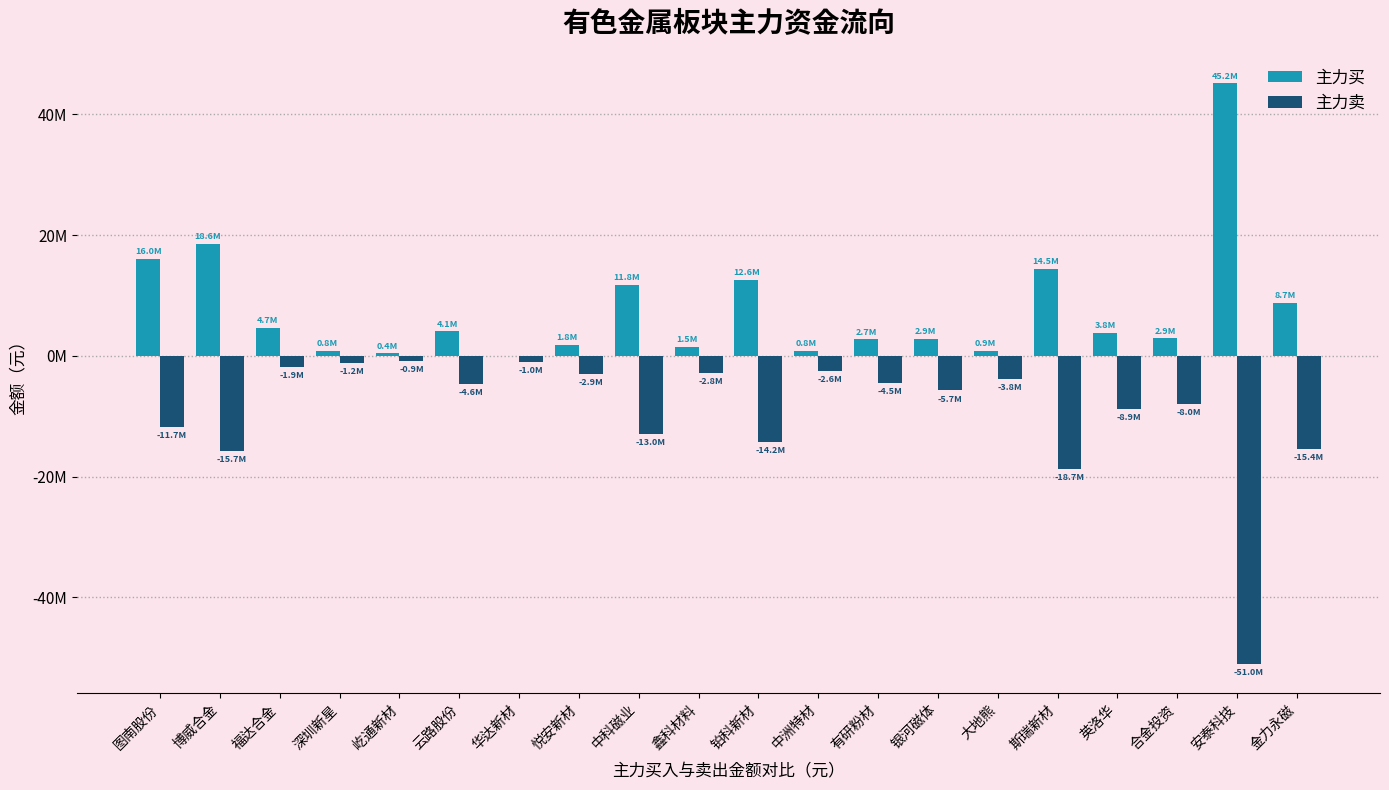

What are all the series names shown in the legend?

主力买, 主力卖